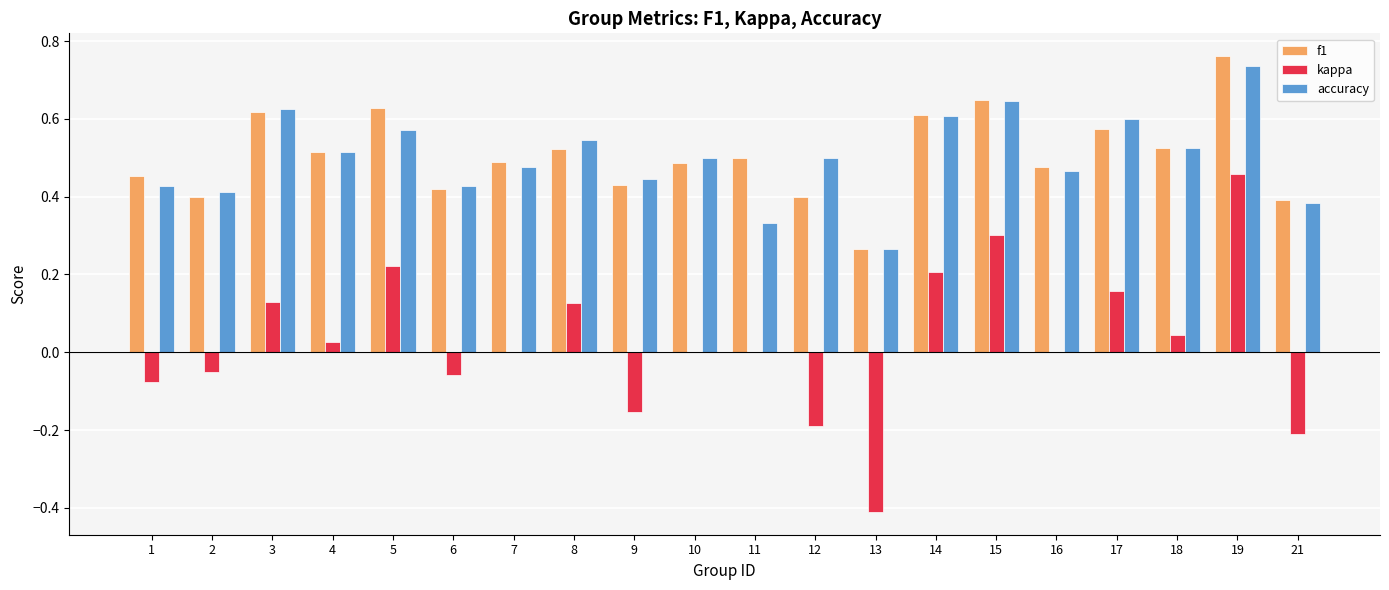

Which label corresponds to the largest value in the chart?

19